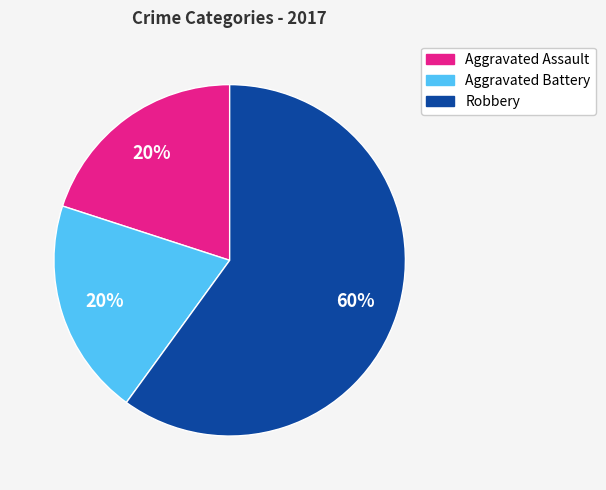

Count the number of slices in the pie.

3